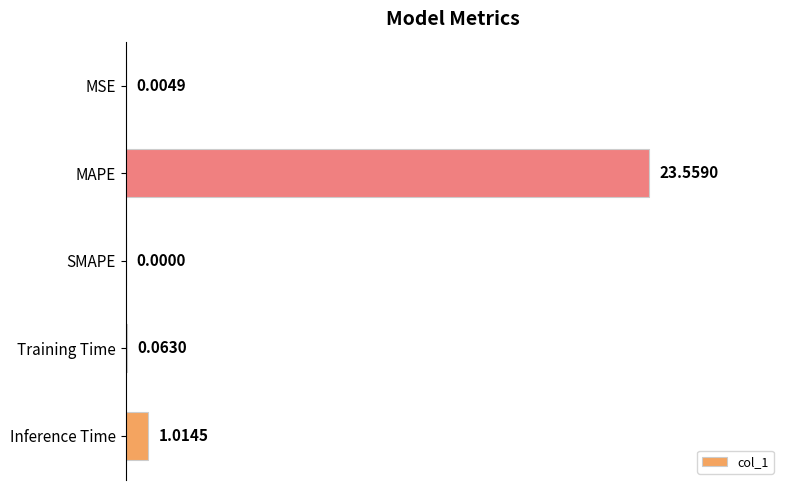

Which label corresponds to the largest value in the chart?

MAPE